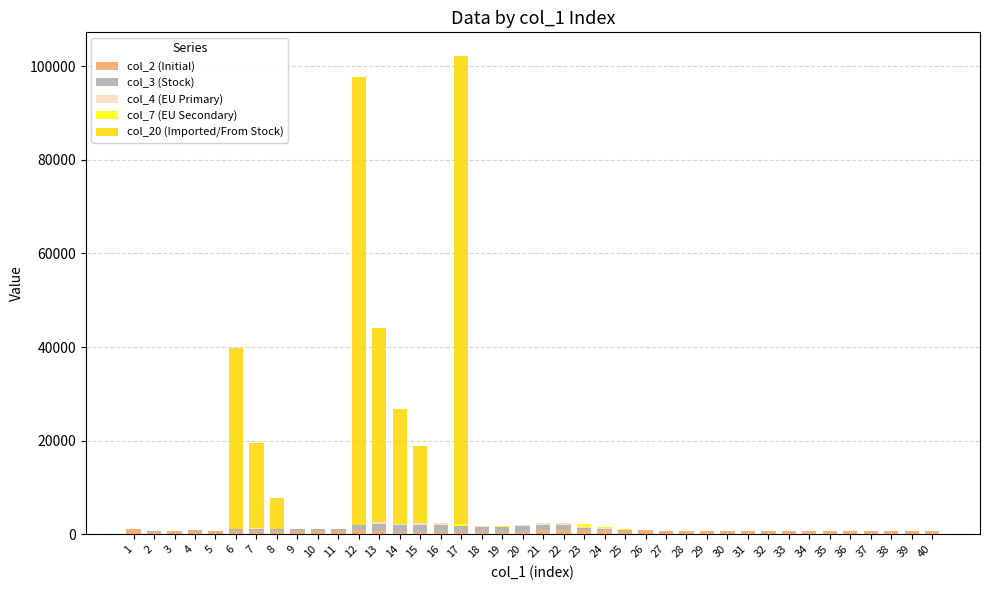

Which series has the largest total across all categories?

col_20 (Imported/From Stock)